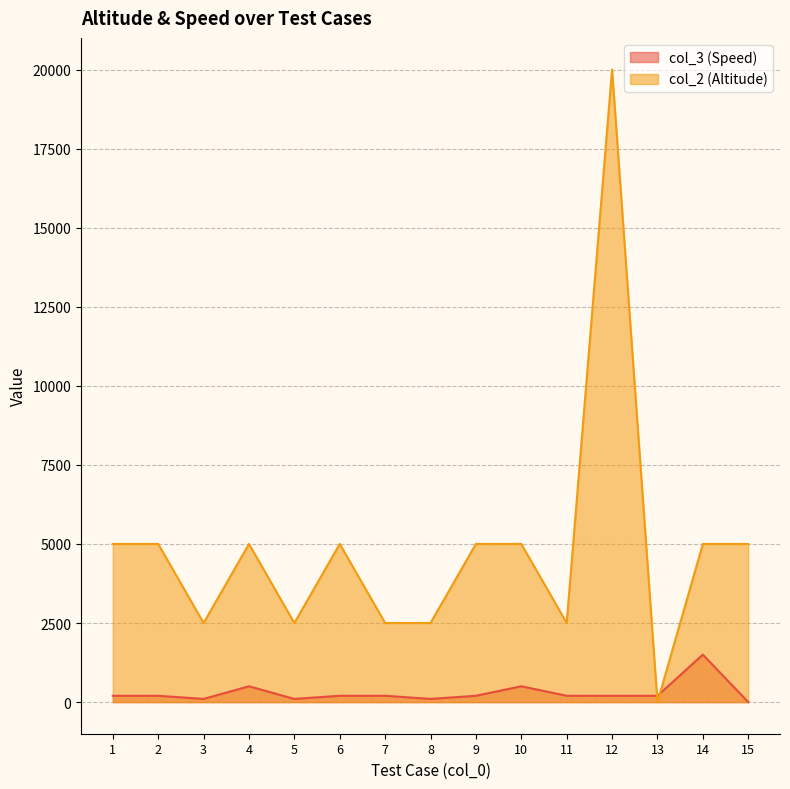

Rank the categories by col_2 (Altitude) value from lowest to highest.

13, 5, 3, 7, 8, 11, 9, 1, 2, 4, 6, 10, 14, 15, 12